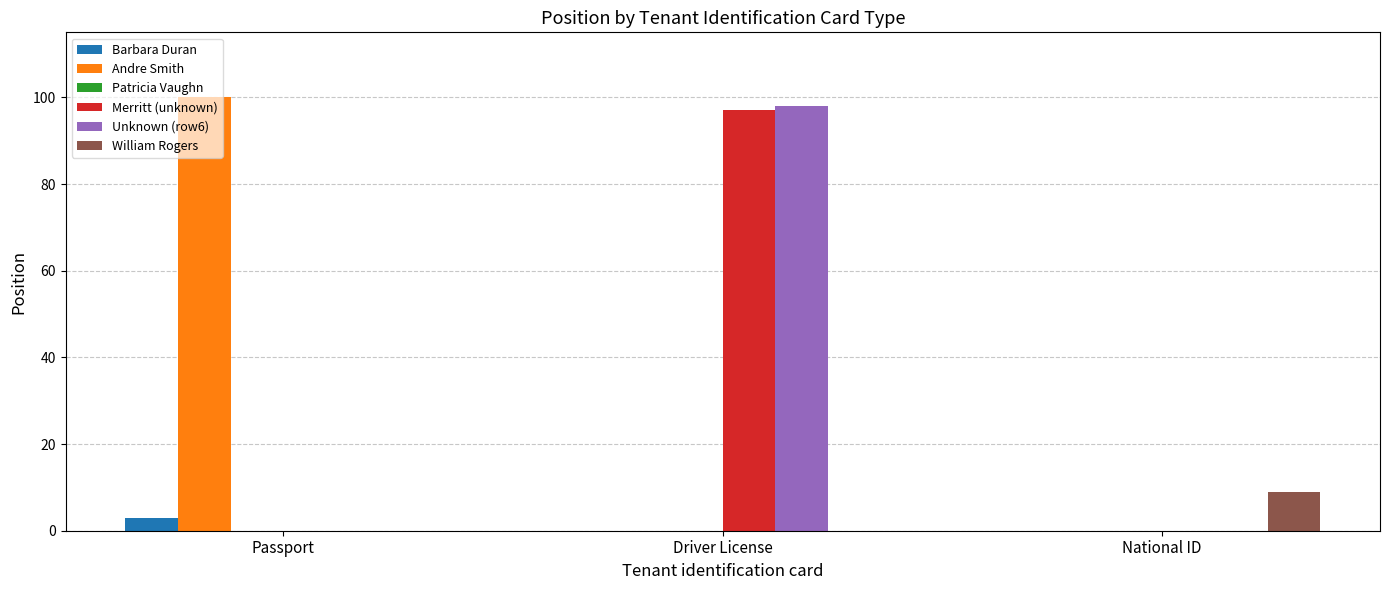

At which category is the sum across all series the highest?

Driver License